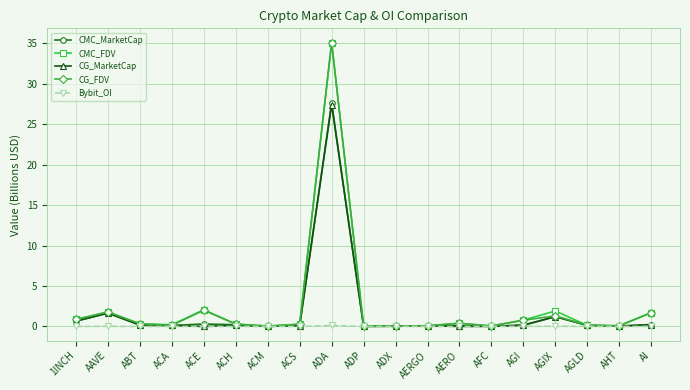

Is it true that CMC_MarketCap equals 36.7 at ADA?

False